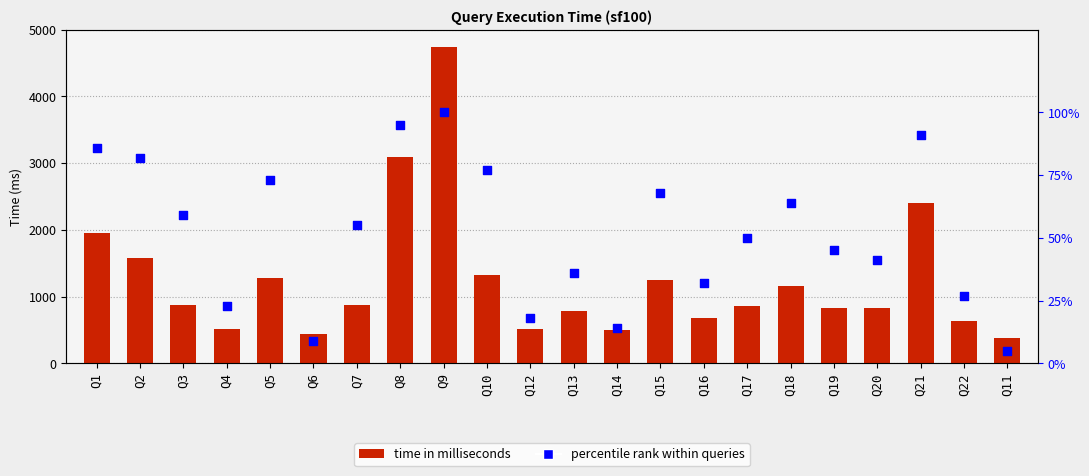

At how many categories does at least one series exceed 1633?

4